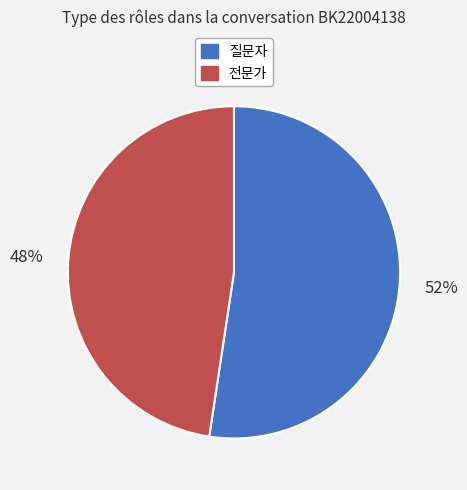

To the nearest percent, what is the average slice percentage?

50%